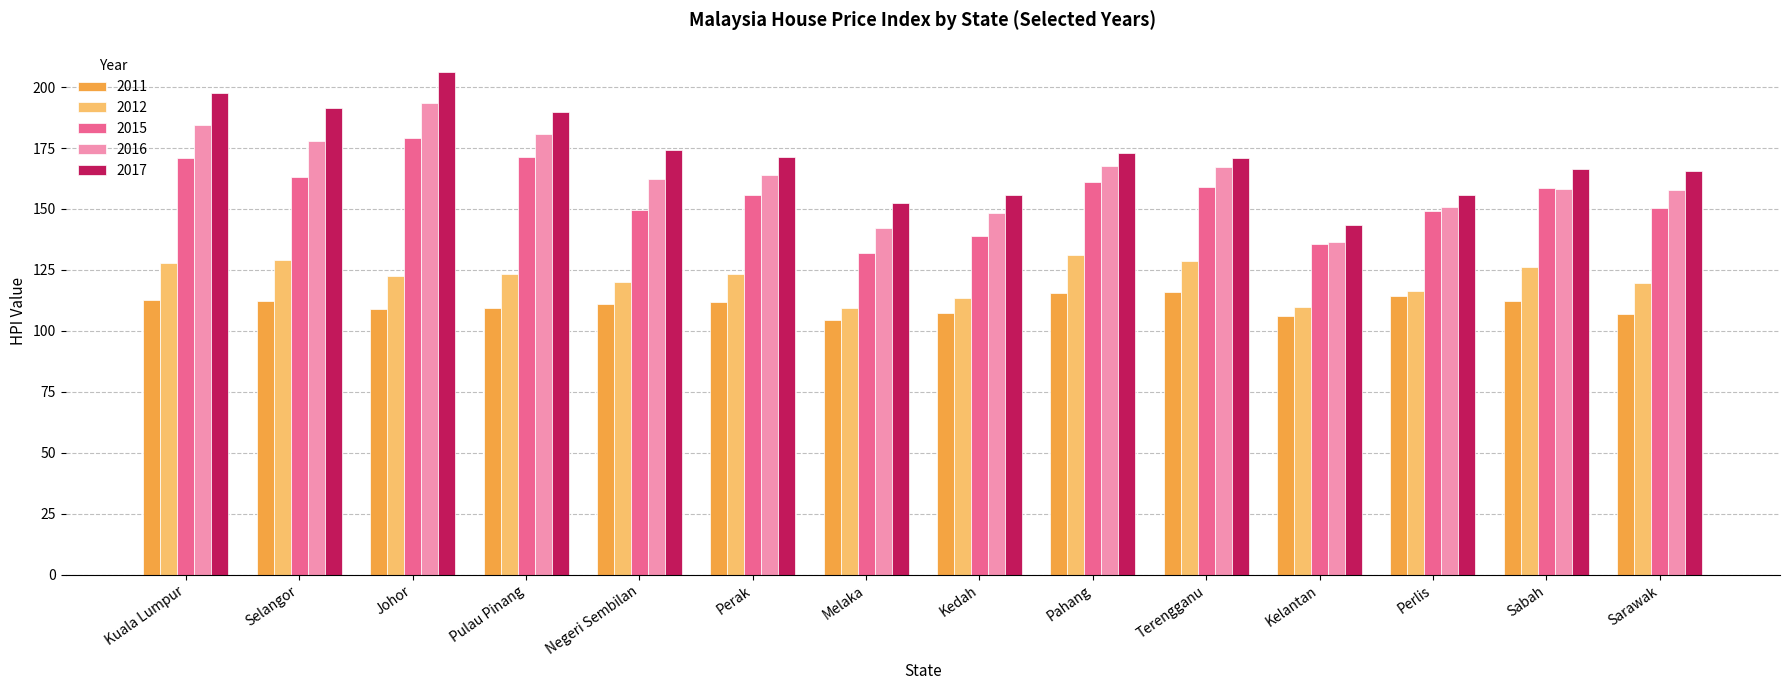

How many groups of bars are there?

14